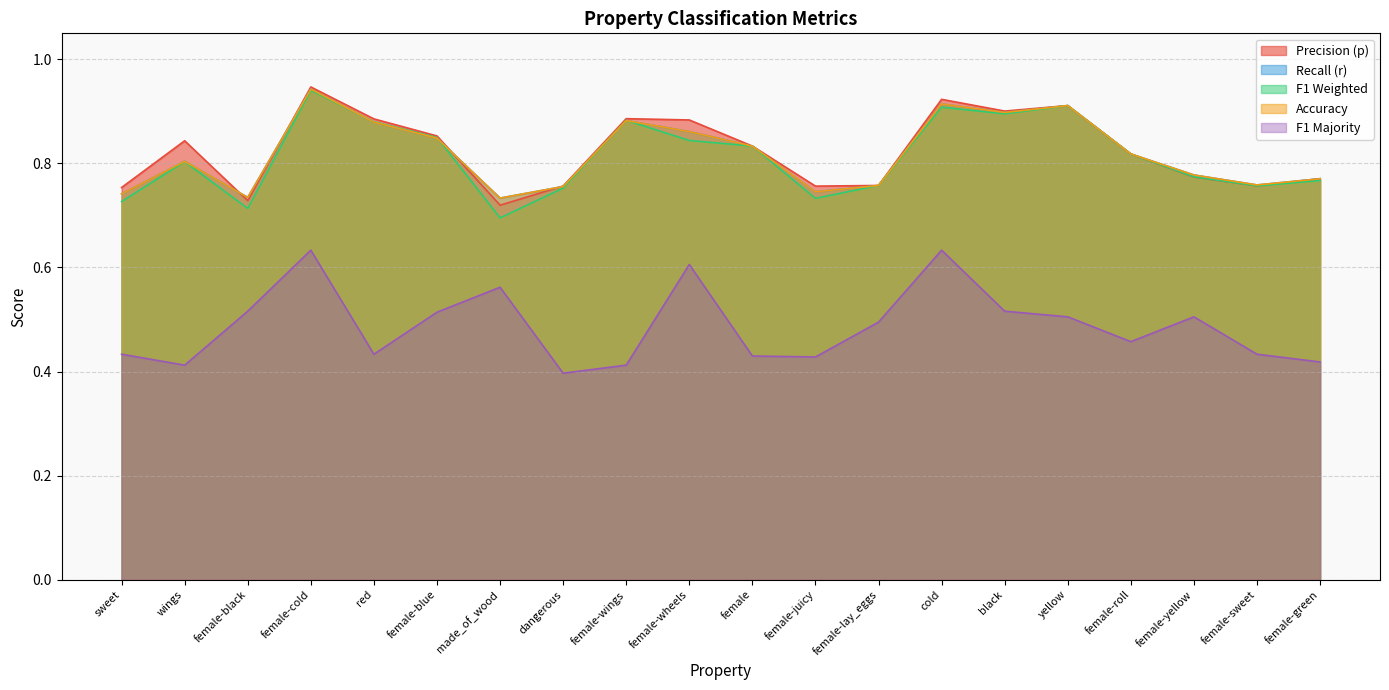

Does the chart display data point markers on the line(s)?

No